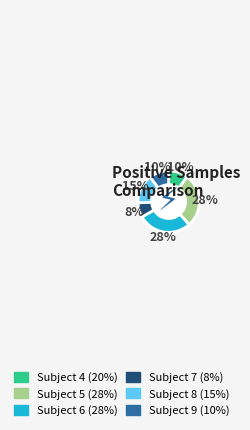

Is there a majority slice in this chart?

No